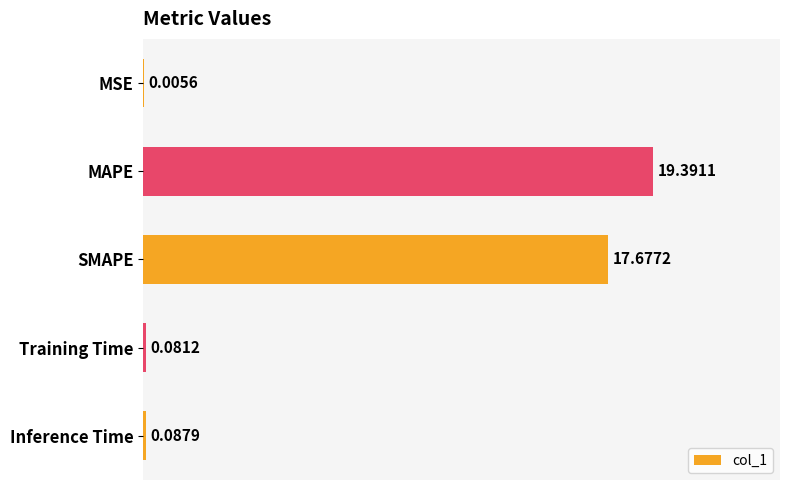

Approximately how many times larger is the value at MAPE compared to SMAPE?

1.1